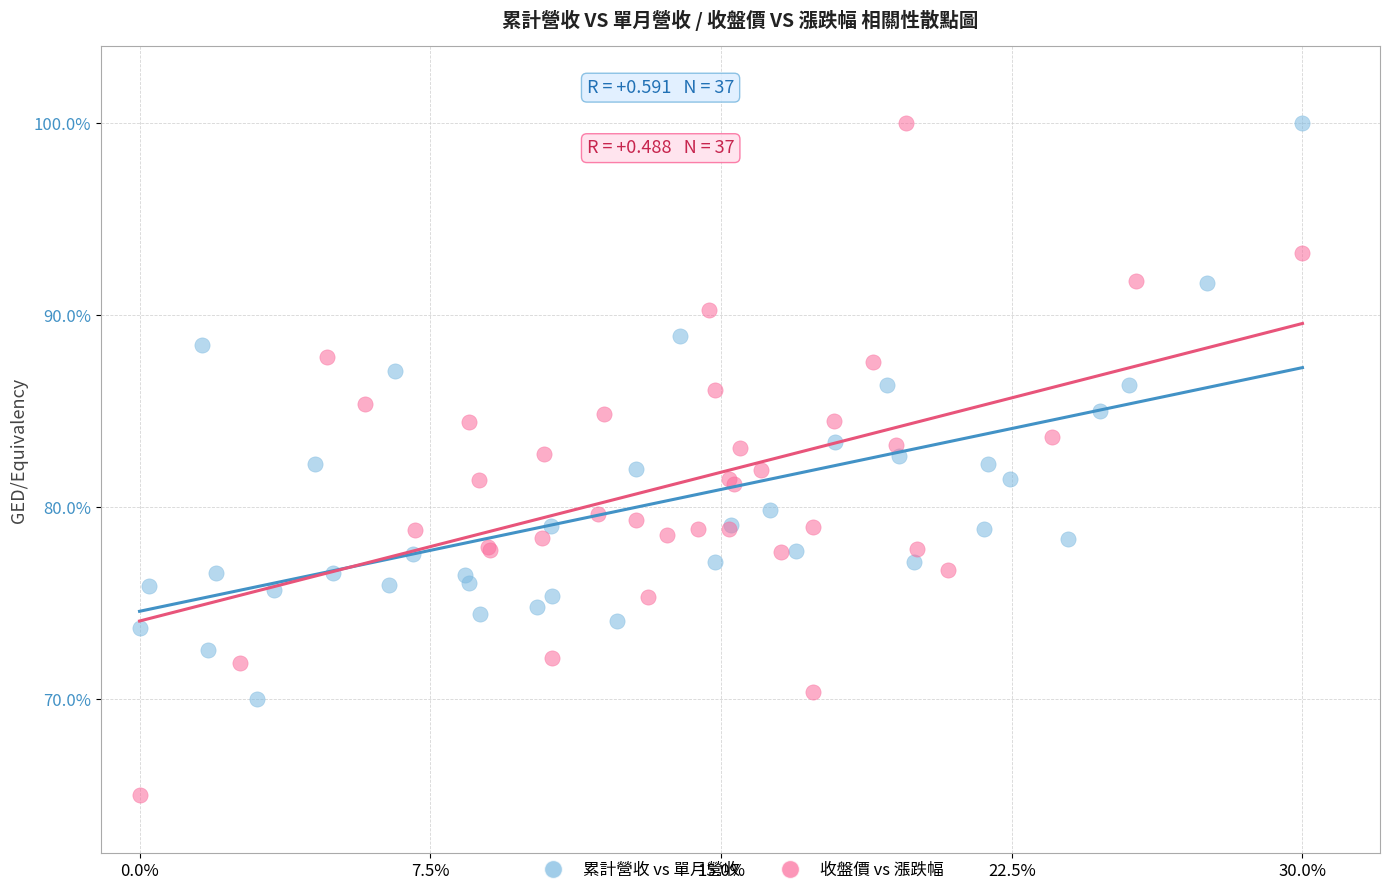

Which series reaches the minimum Y coordinate?

收盤價 vs 漲跌幅